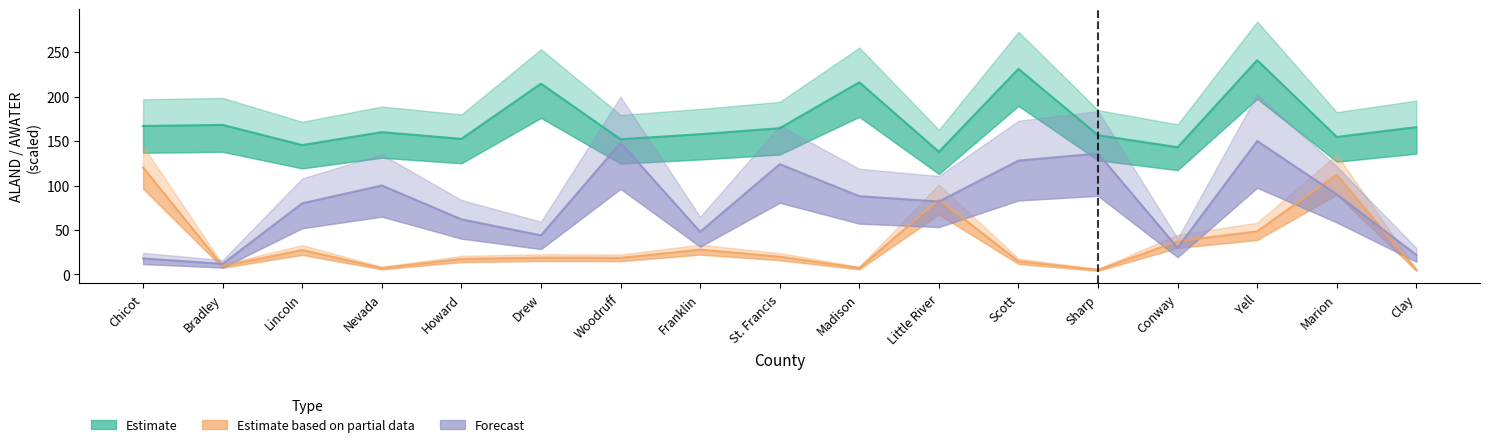

How many interior local peaks does the Estimate series have?

6